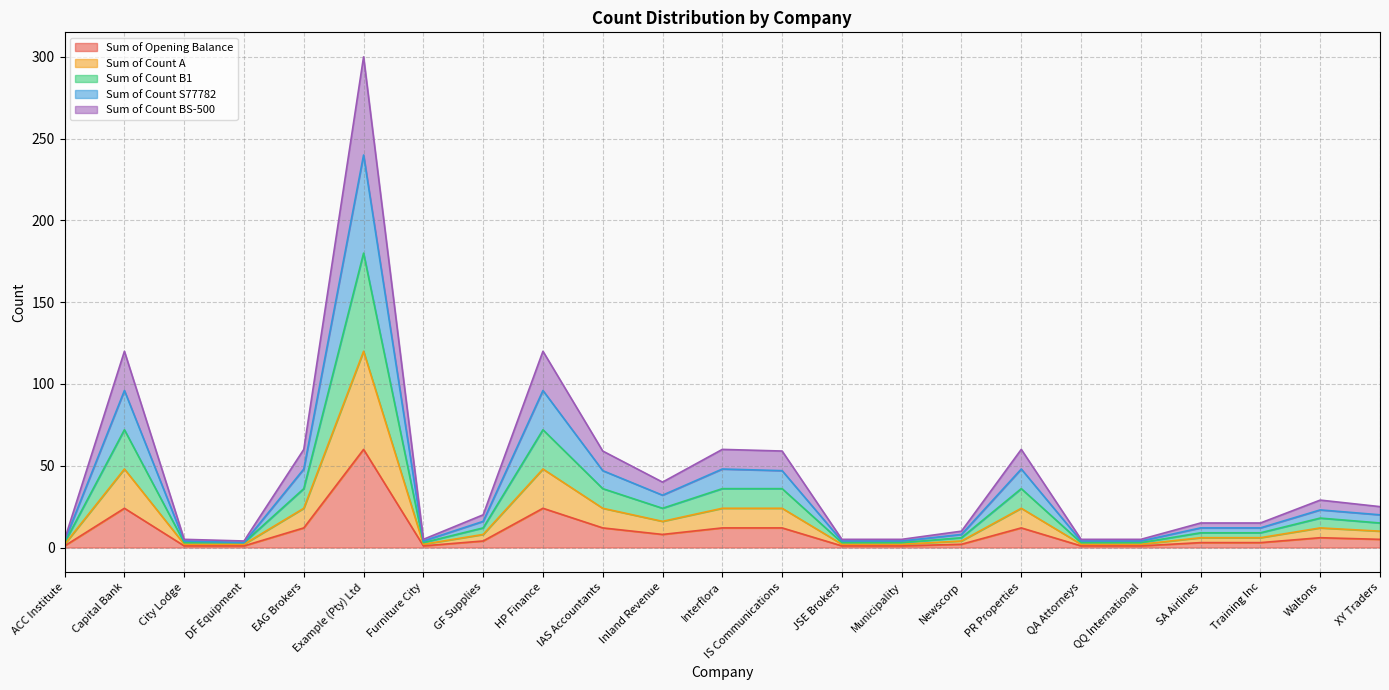

Which has a higher value, EAG Brokers or Interflora?

EAG Brokers